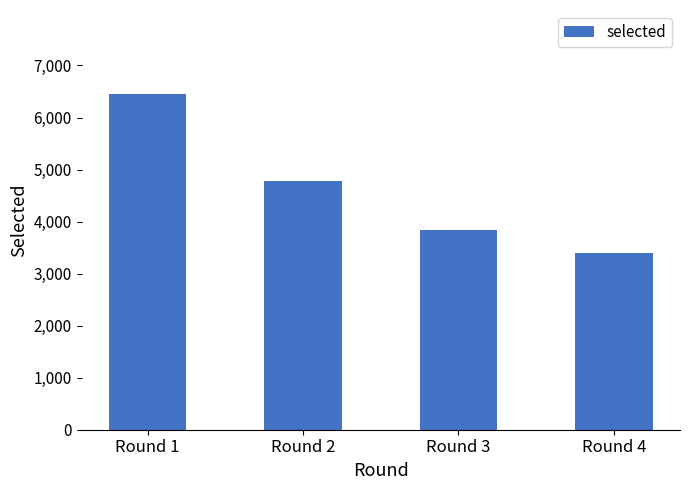

The chart shows a value of 9412 at Round 1. True or false?

False